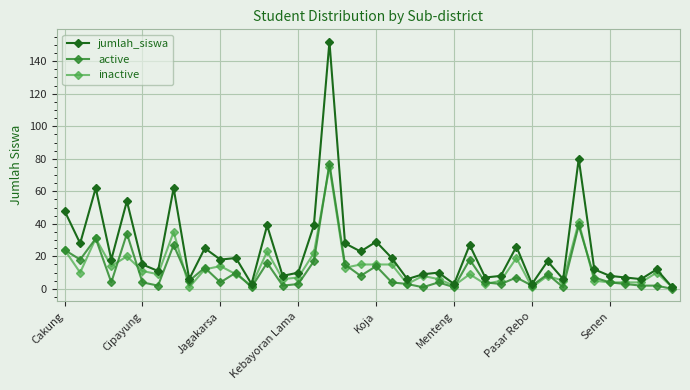

Count the number of data series in this chart.

3